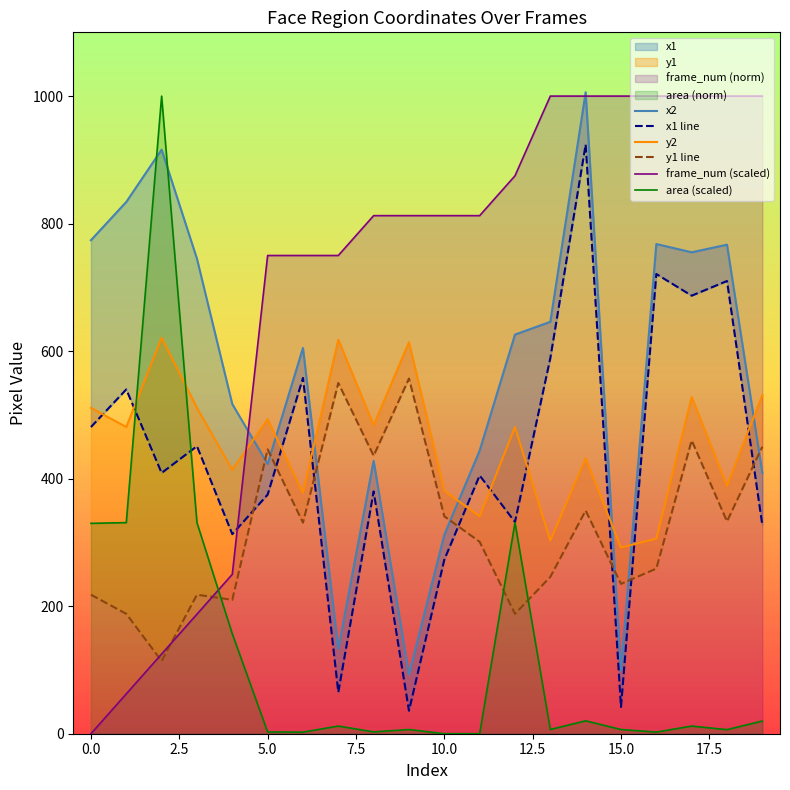

What is the label of the 18th point from the left?

17